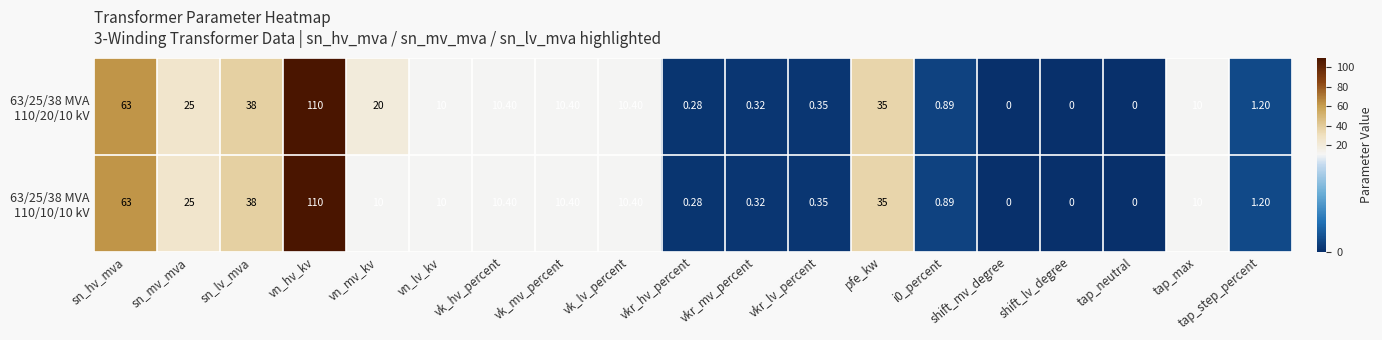

At which category is the sum across all series the highest?

vn_hv_kv